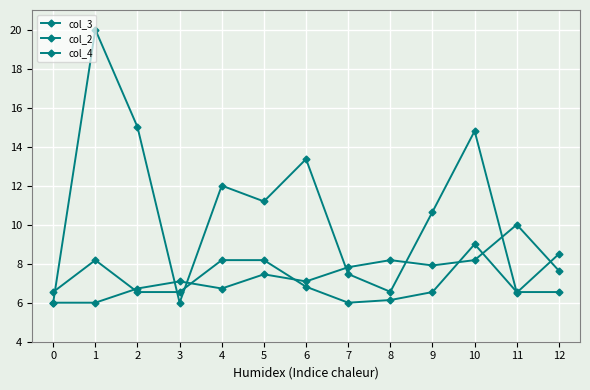

Is this an area chart (filled region under the line)?

No